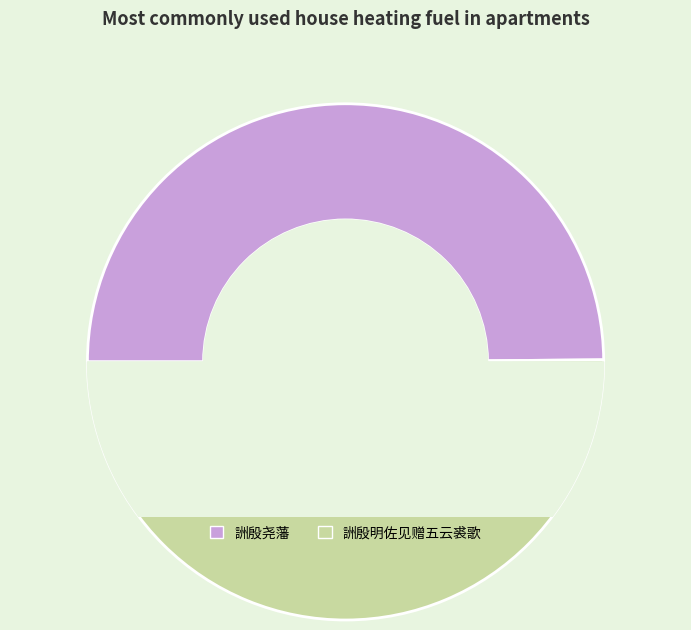

To the nearest percent, what percentage of the pie is 詶殷尧藩?

50%